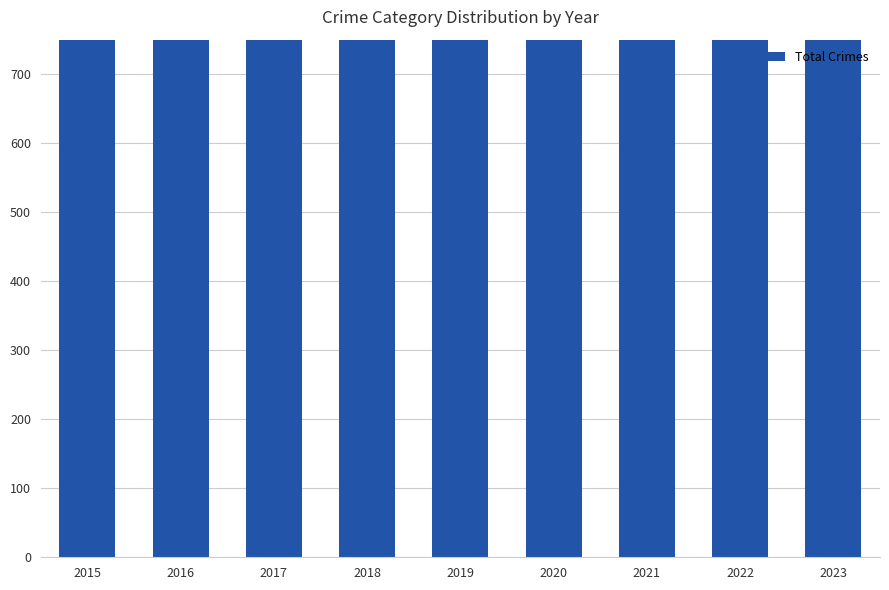

Count the number of data series in this chart.

1